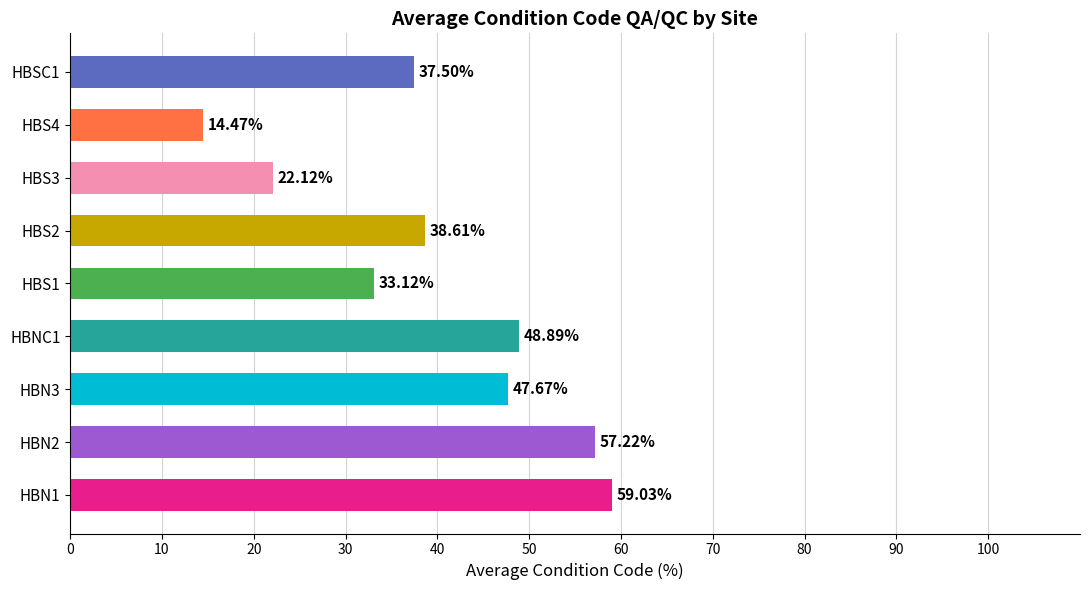

Are the bars grouped side by side (vs. stacked)?

No